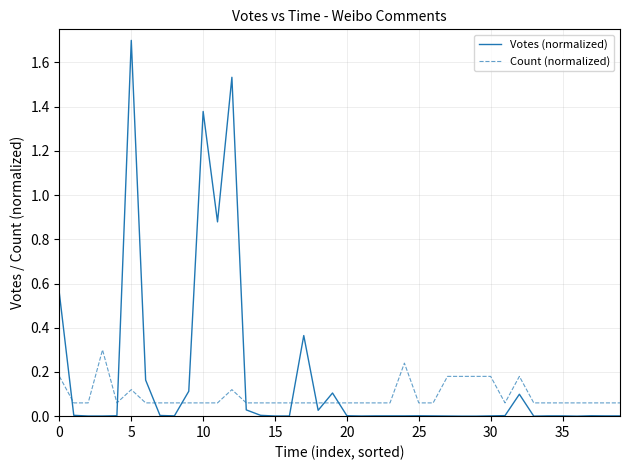

Which series ends up on top after the final intersection of Count (normalized) and Votes (normalized)?

Count (normalized)